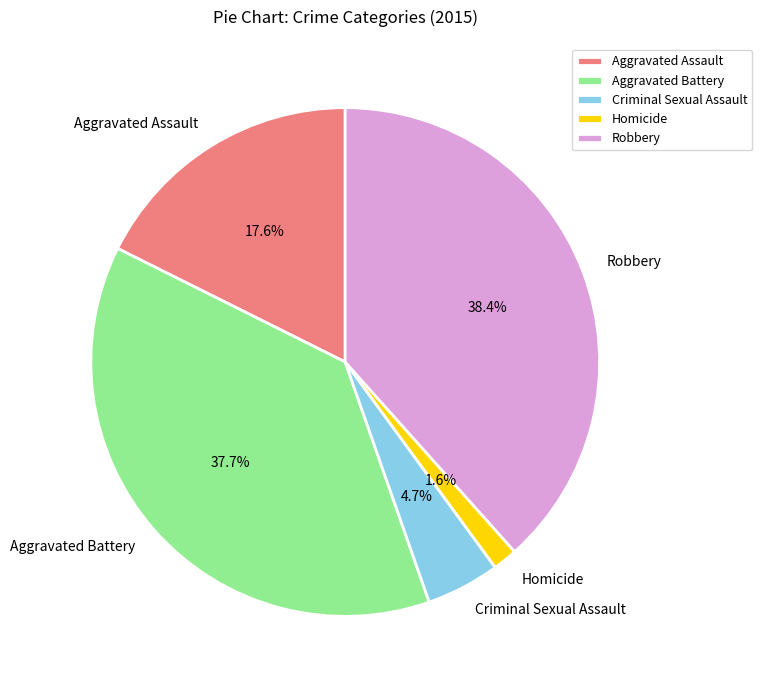

Is there a majority slice in this chart?

No